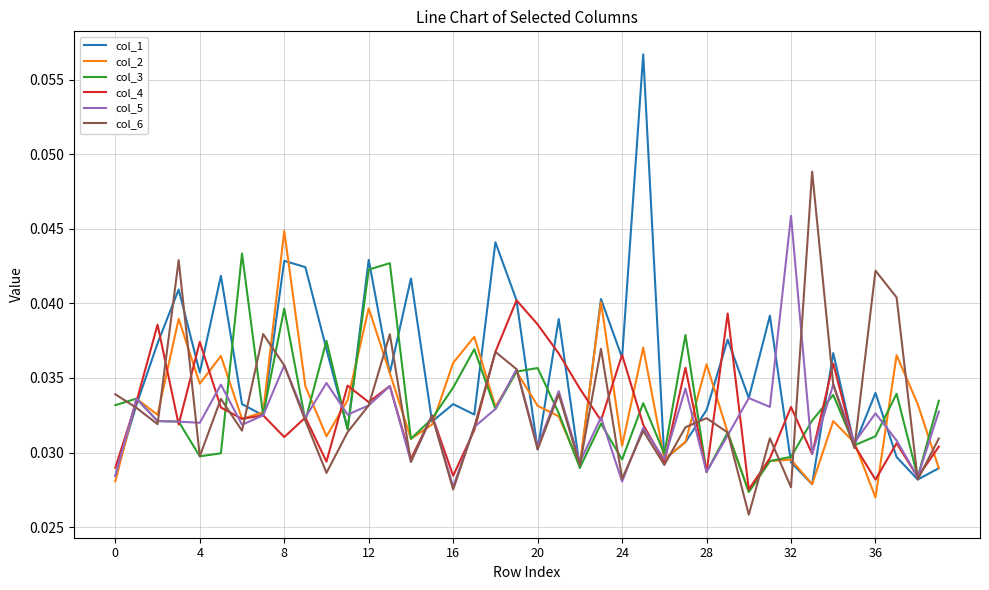

Which series has the largest total across all categories?

col_1